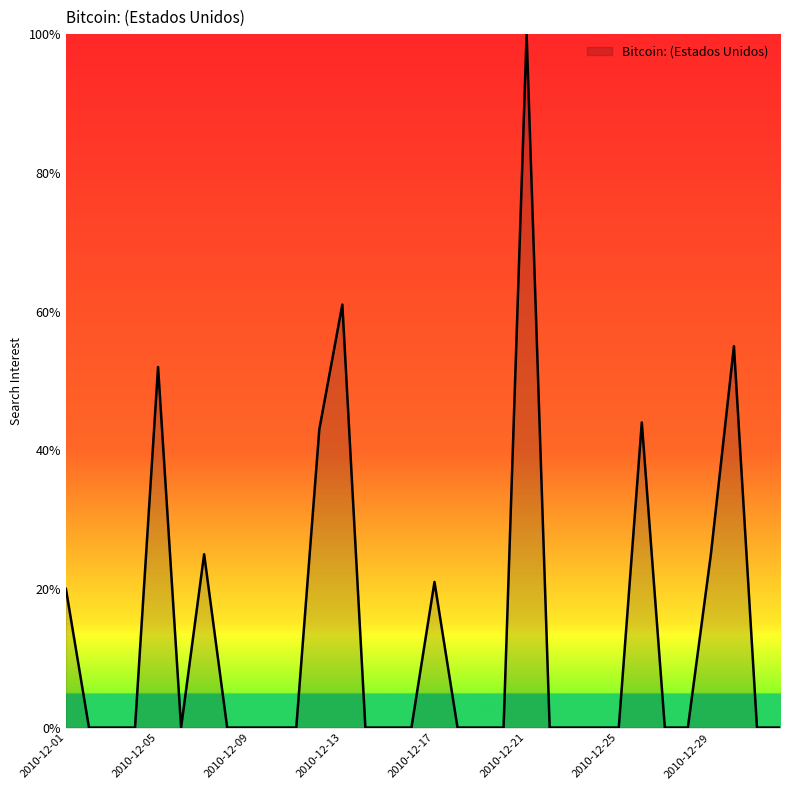

What is the greatest value displayed?

100